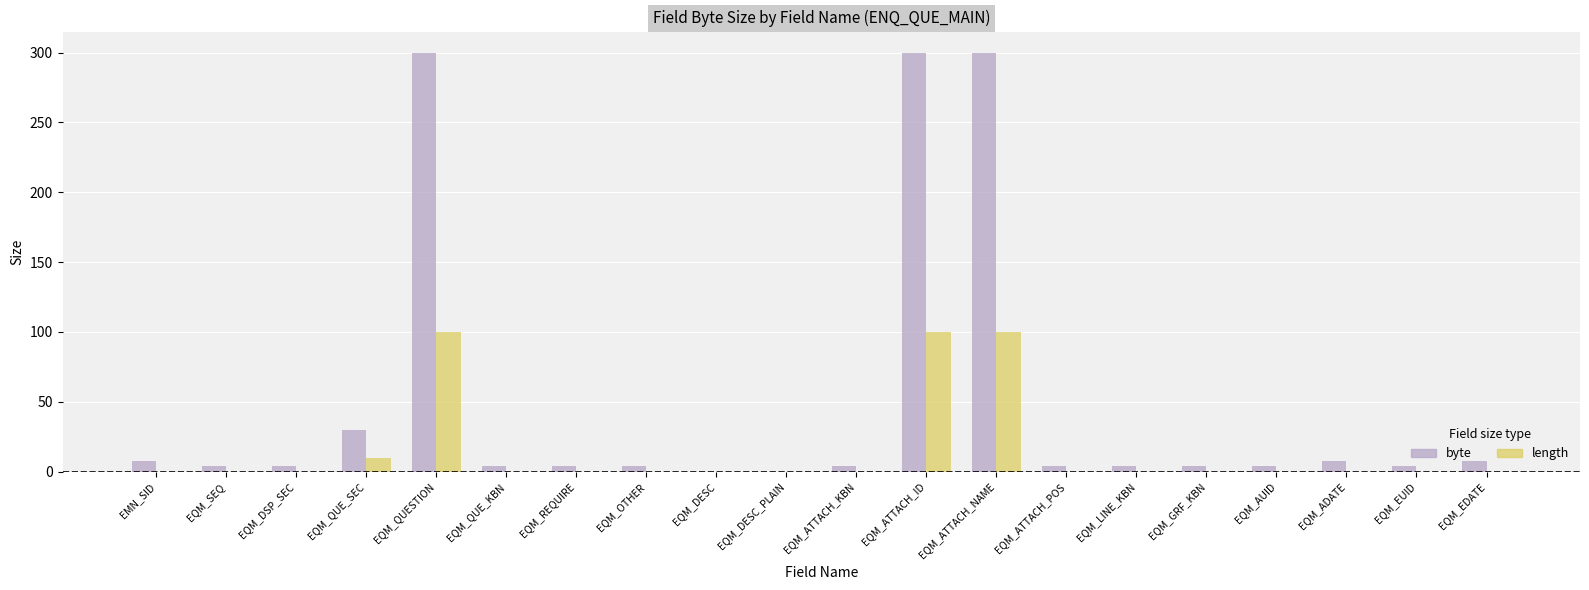

The length series shows 70 at EQM_ATTACH_NAME. True or false?

False